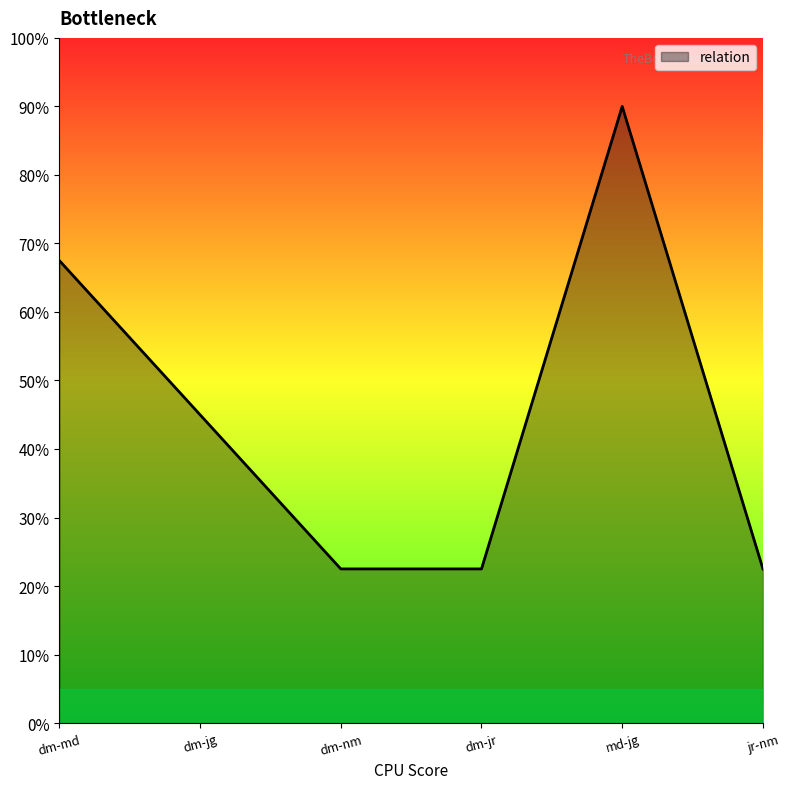

Which has a higher value, jr-nm or dm-md?

dm-md